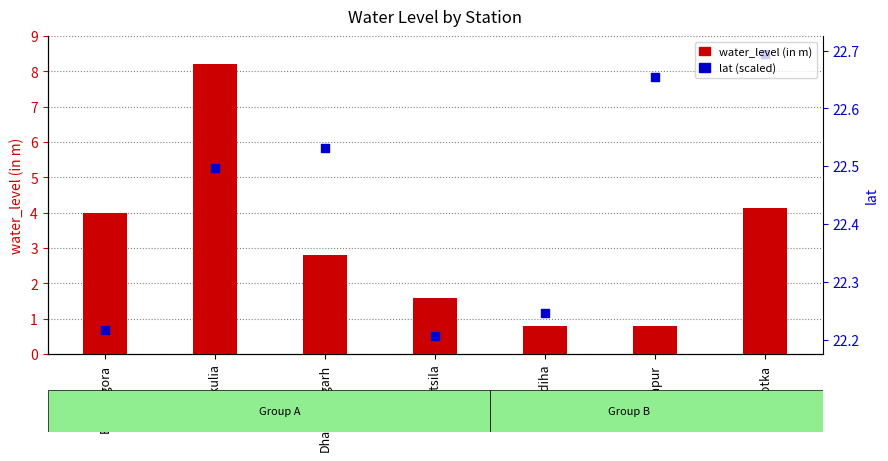

Which series has the largest Y range (max minus min)?

lat (scaled)